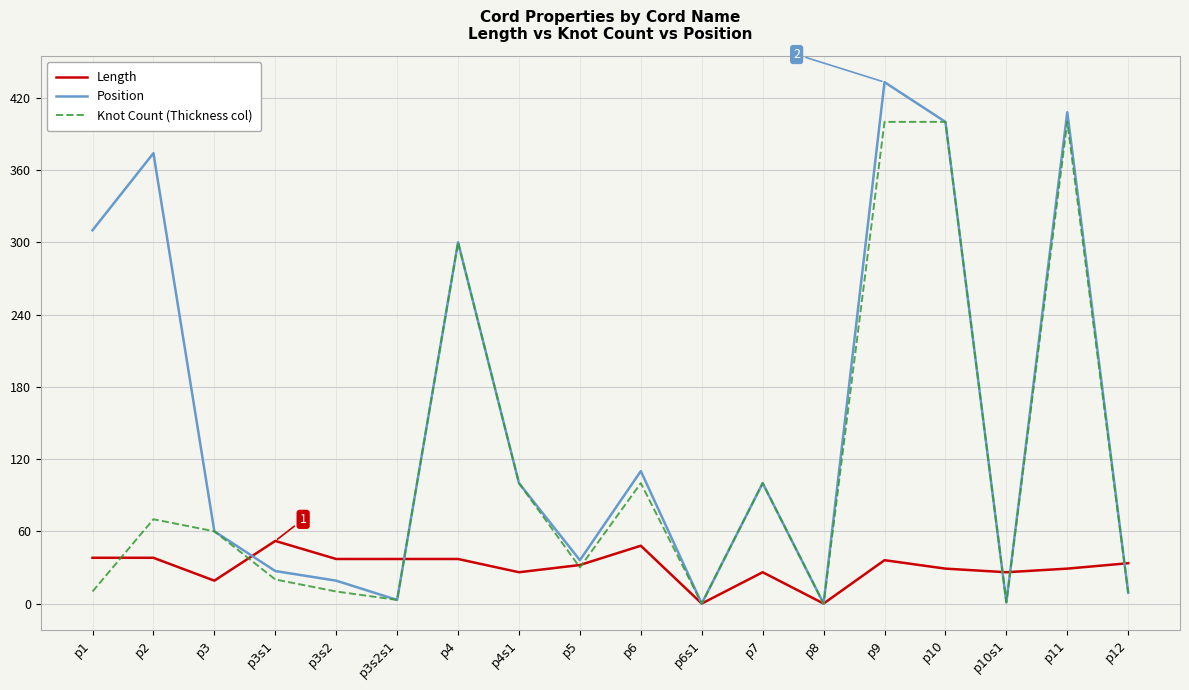

What is the difference between the maximum and minimum values in the Position series?

433.0